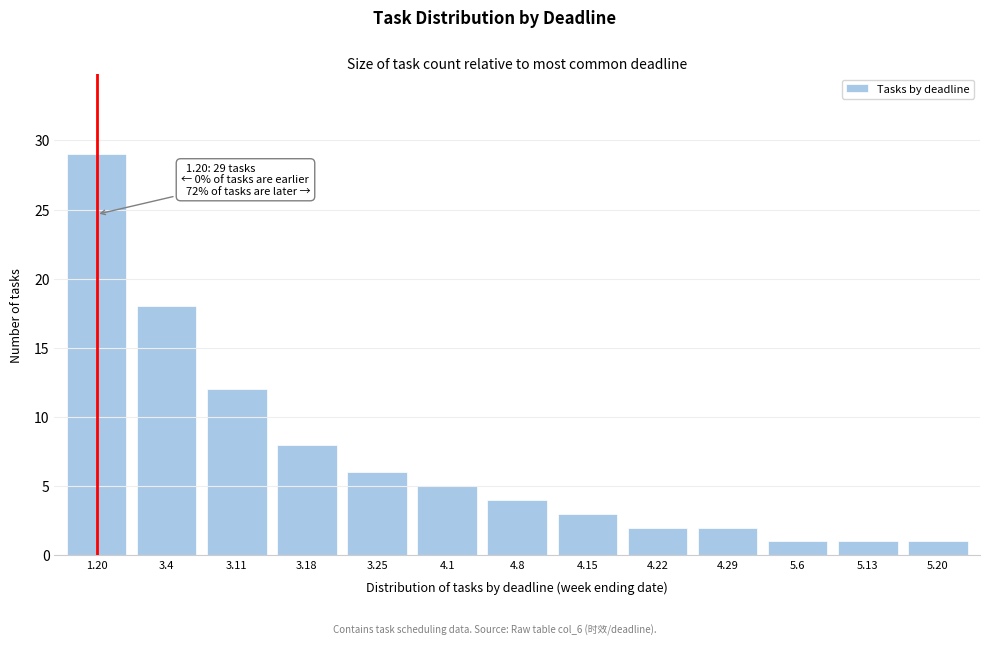

Reading right to left, extract all data points from this chart.

5.20=1	5.13=1	5.6=1	4.29=2	4.22=2	4.15=3	4.8=4	4.1=5	3.25=6	3.18=8	3.11=12	3.4=18	1.20=29